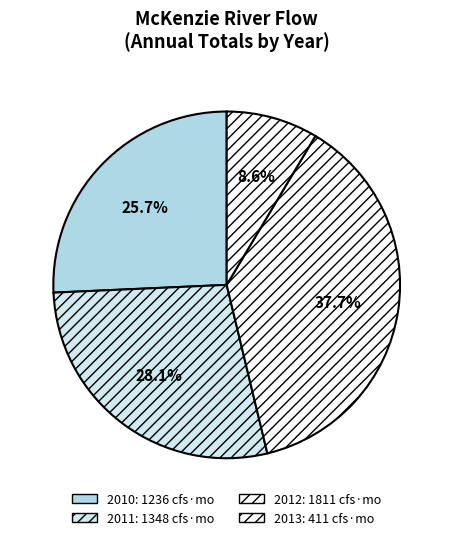

How many segments does this pie chart have?

4